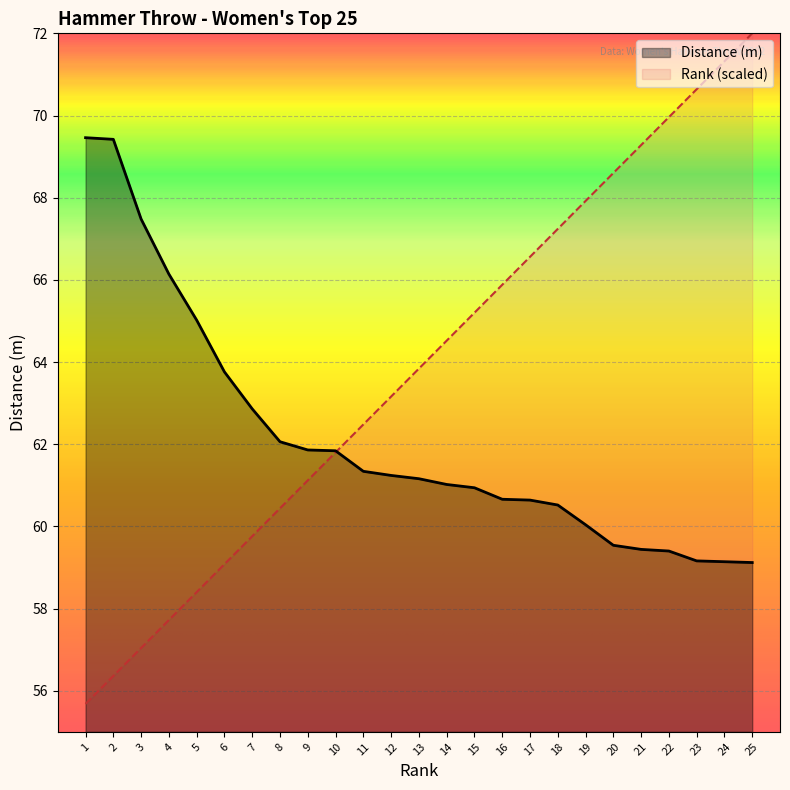

Reading left to right, extract all data points from this chart.

Distance (m): 1=69.5	2=69.4	3=67.5	4=66.1	5=65.0	6=63.8	7=62.9	8=62.1	9=61.9	10=61.8	11=61.3	12=61.2	13=61.2	14=61.0	15=60.9	16=60.7	17=60.6	18=60.5	19=60.0	20=59.5	21=59.4	22=59.4	23=59.2	24=59.1	25=59.1
Rank: 1=55.7	2=56.4	3=57.0	4=57.7	5=58.4	6=59.1	7=59.8	8=60.4	9=61.1	10=61.8	11=62.5	12=63.2	13=63.8	14=64.5	15=65.2	16=65.9	17=66.6	18=67.2	19=67.9	20=68.6	21=69.3	22=70.0	23=70.6	24=71.3	25=72.0